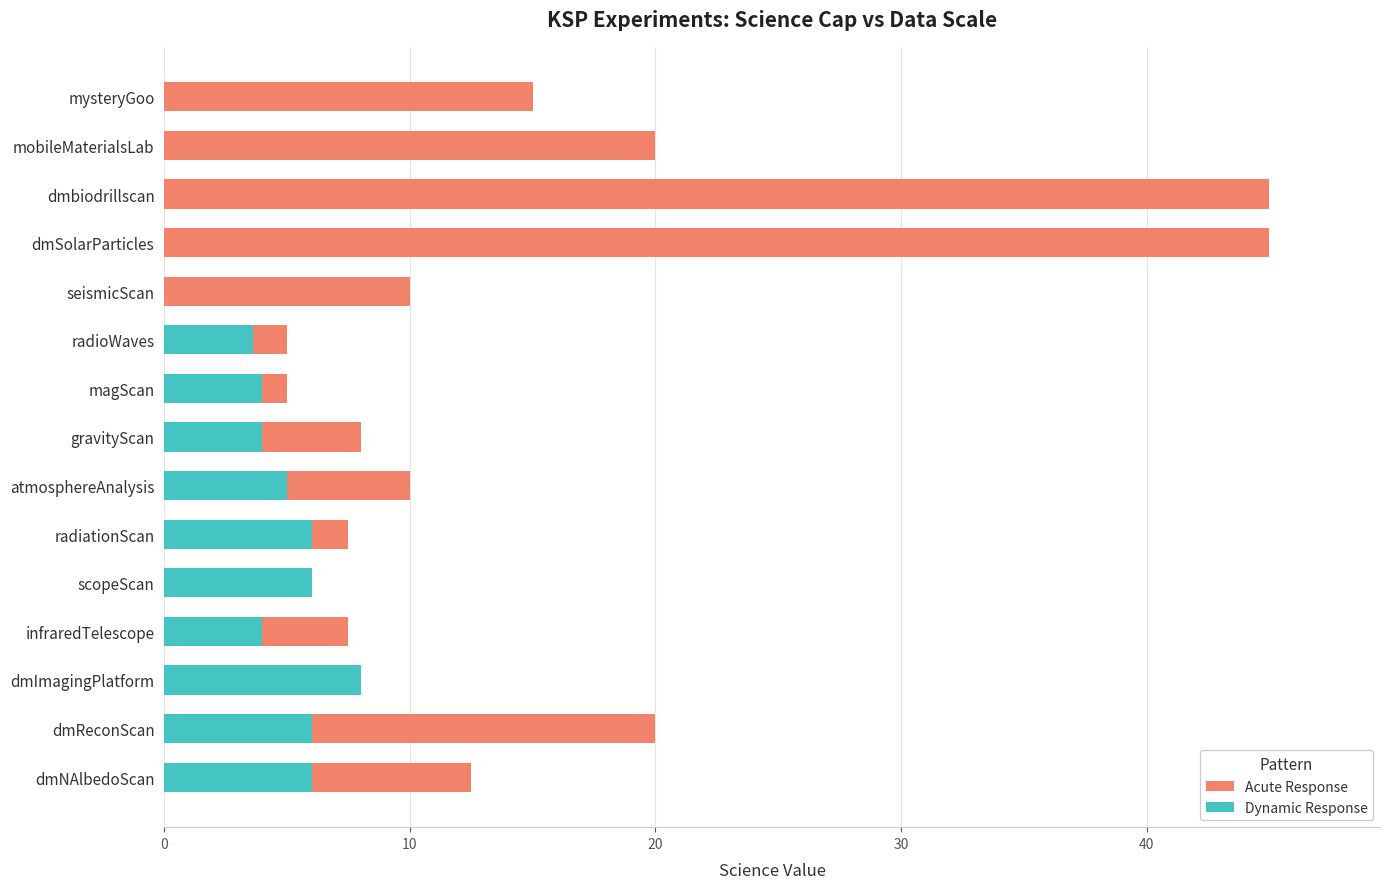

List the series in order of their overall mean, highest first.

Acute Response, Dynamic Response